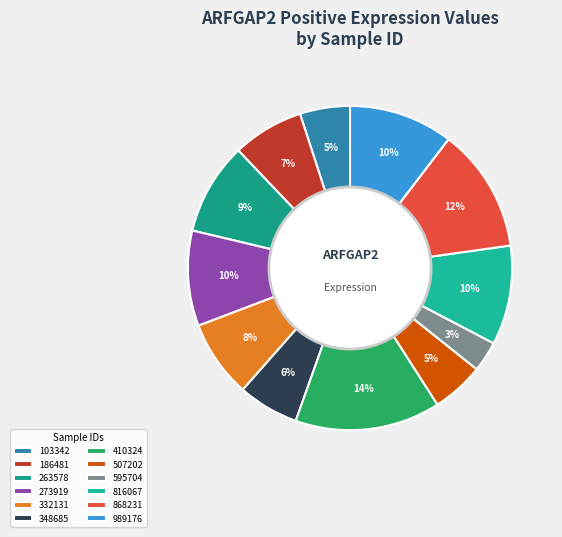

The 273919 slice represents 3% of the pie. True or false?

False